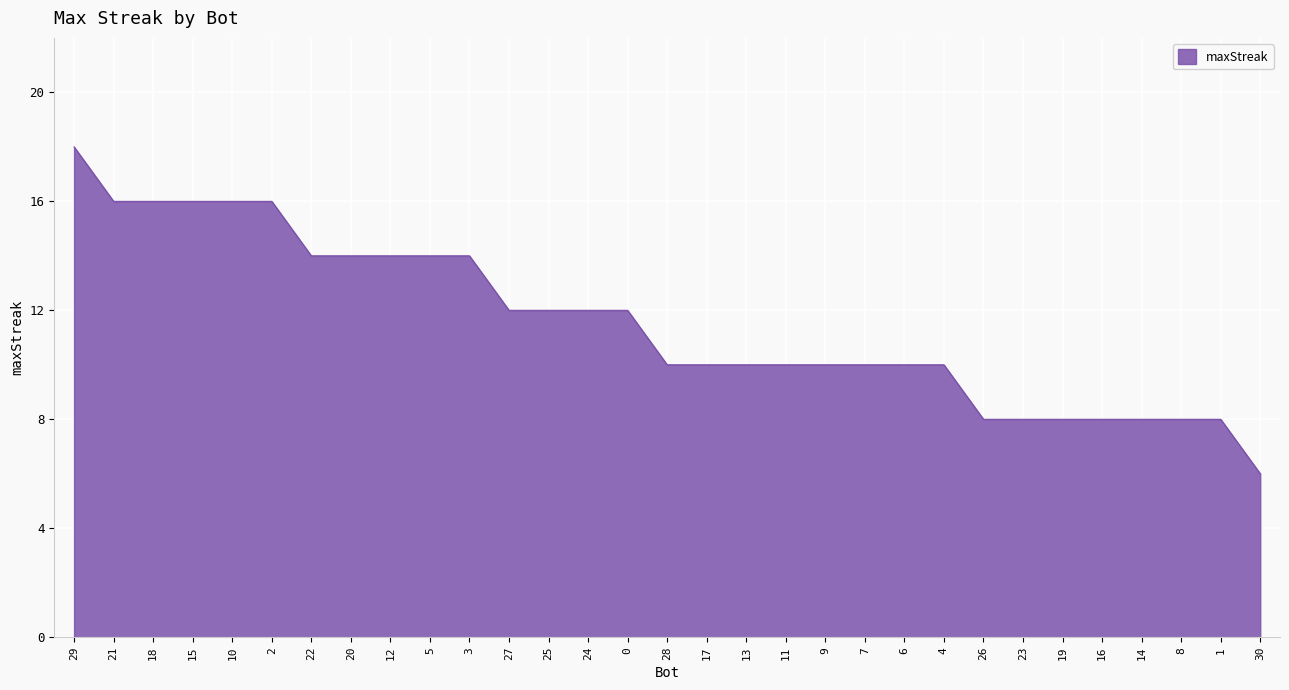

Reading left to right, what are all the values shown in this chart?

29=18	21=16	18=16	15=16	10=16	2=16	22=14	20=14	12=14	5=14	3=14	27=12	25=12	24=12	0=12	28=10	17=10	13=10	11=10	9=10	7=10	6=10	4=10	26=8	23=8	19=8	16=8	14=8	8=8	1=8	30=6